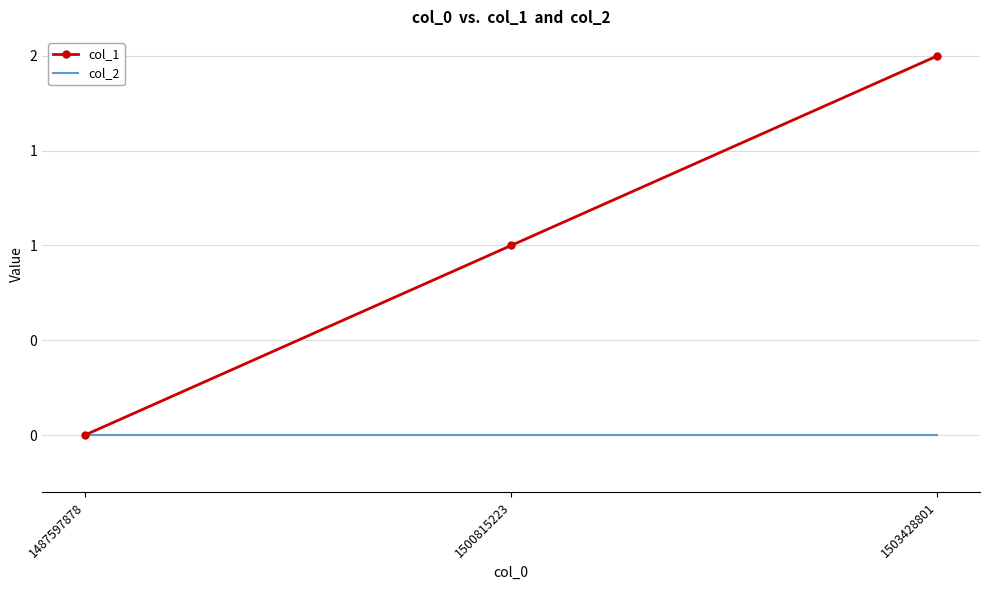

What are all the series names shown in the legend?

col_1, col_2